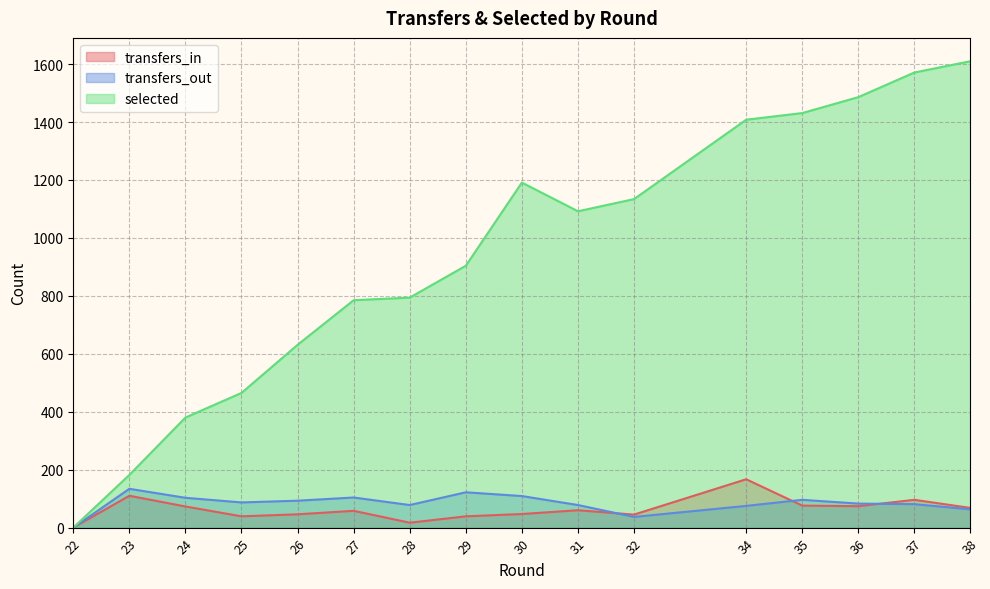

True or false: transfers_out has more than 2 interior local peaks.

True